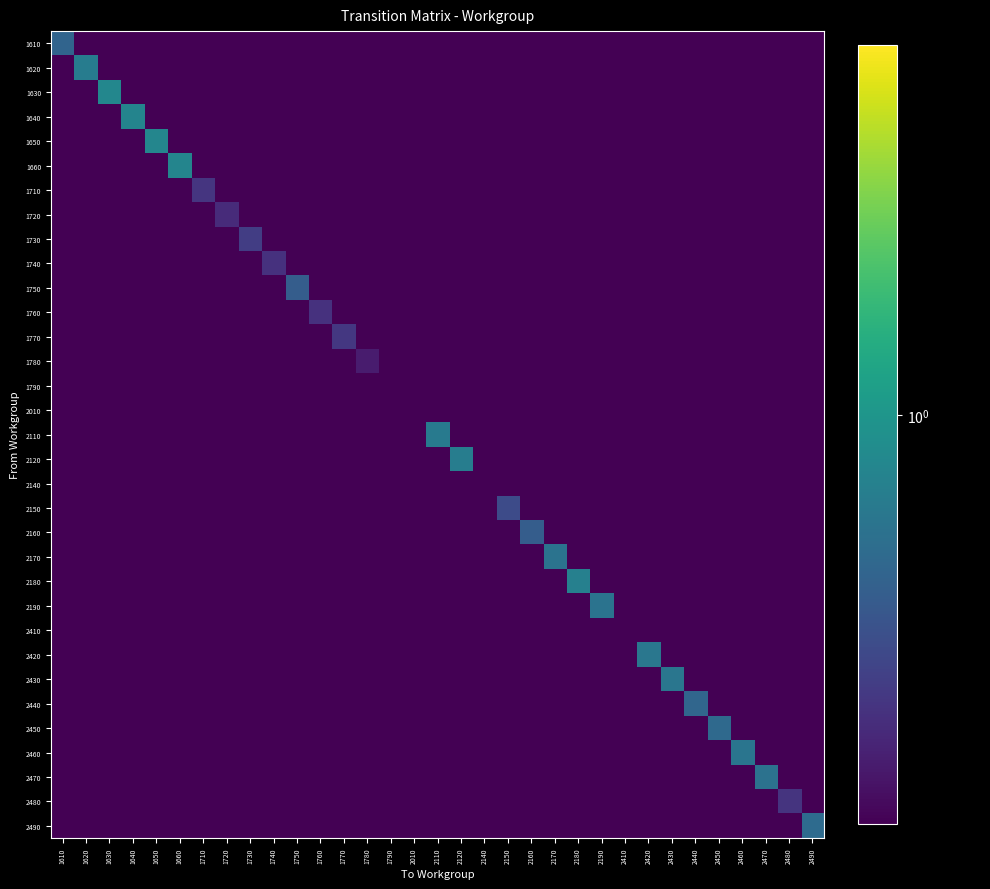

At how many categories does at least one series exceed 0?

33